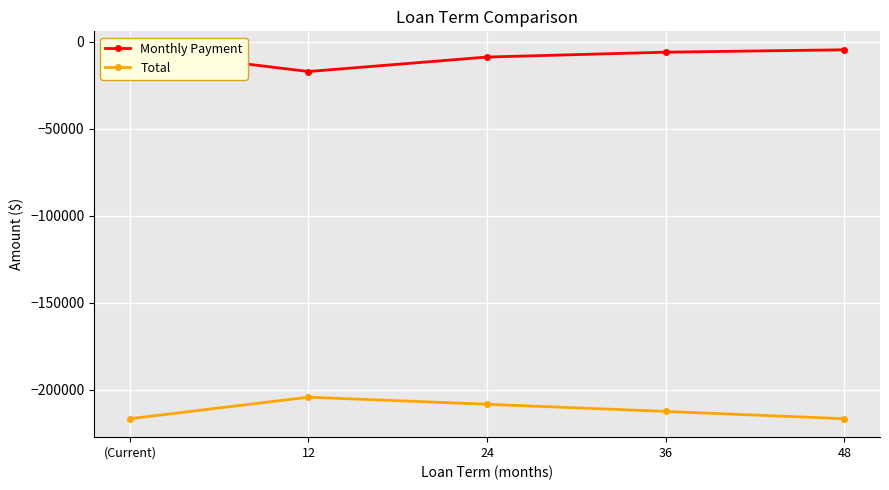

The value of Monthly Payment at 12 is -17030.0. True or false?

True